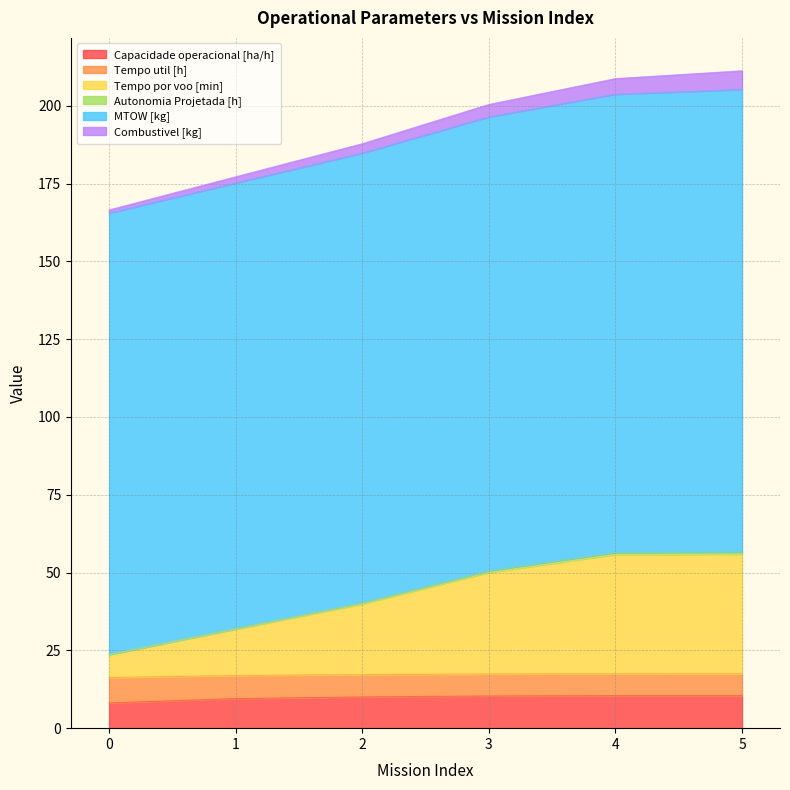

What is the difference between the second highest and minimum values in the Capacidade operacional [ha/h] series?

2.3